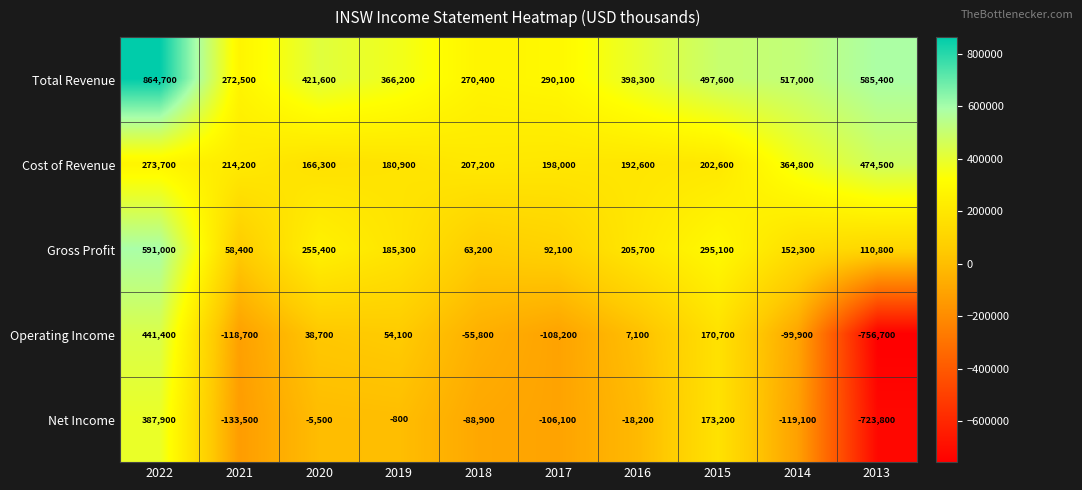

Read the Gross Profit value at 2016, to the nearest 100.

205700